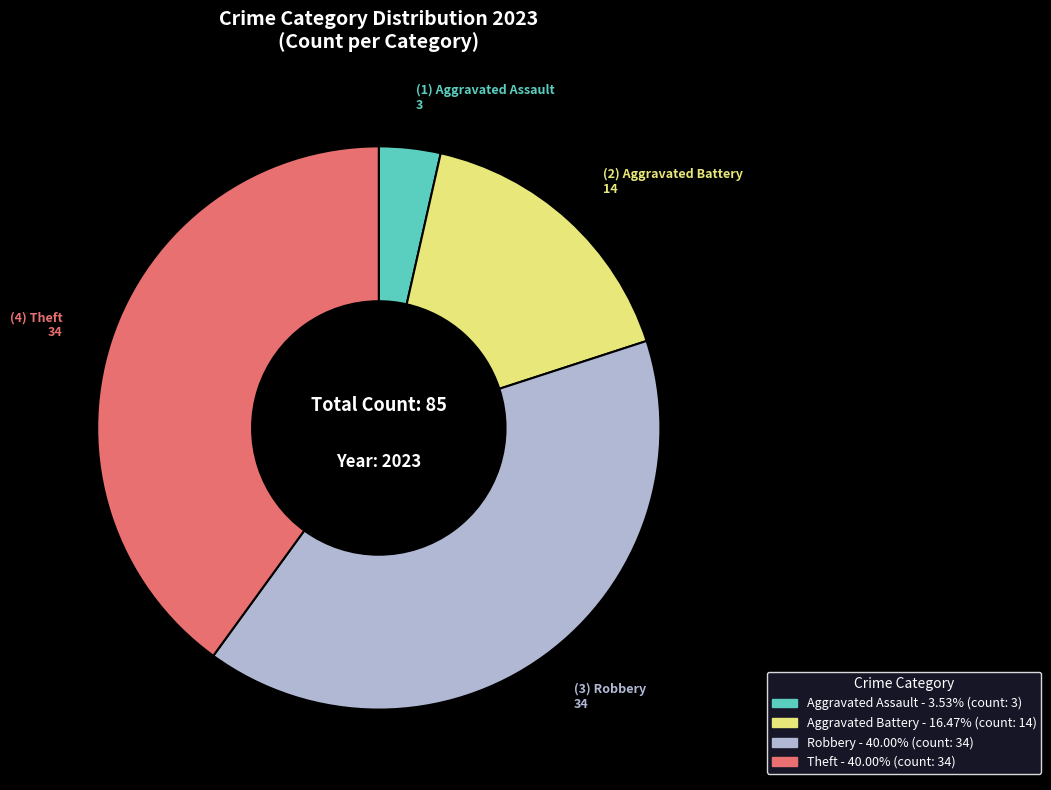

Does any single category account for the majority?

No